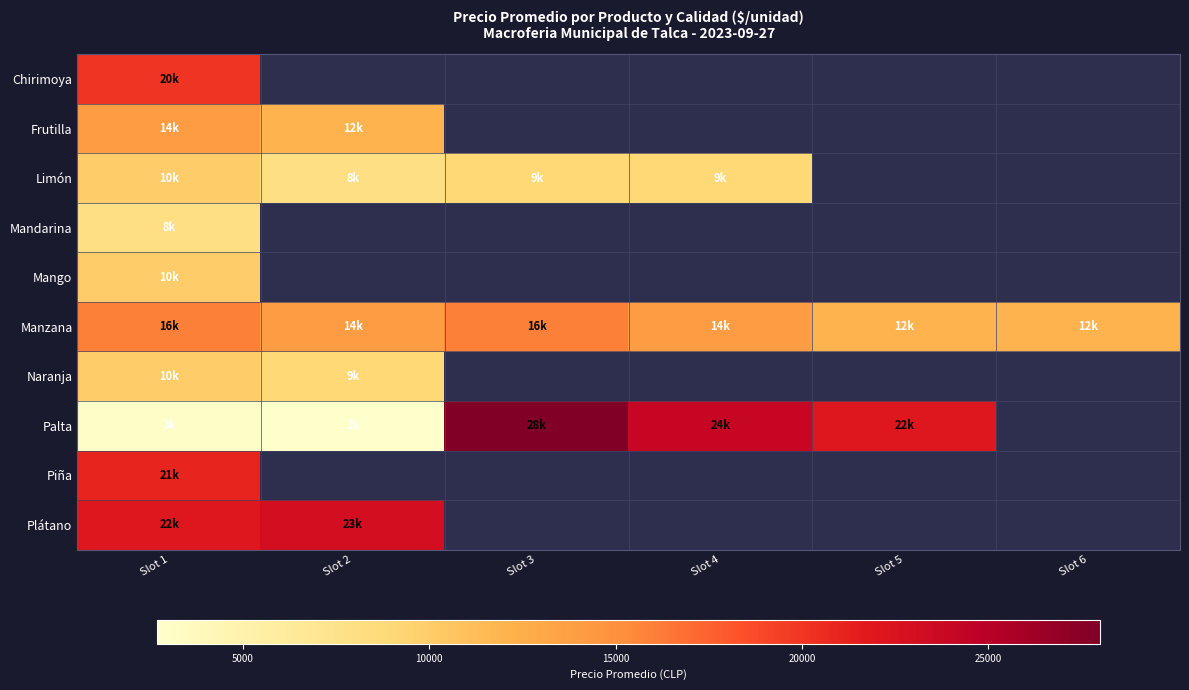

What is the difference between the maximum and minimum values in the Naranja series?

1000.0